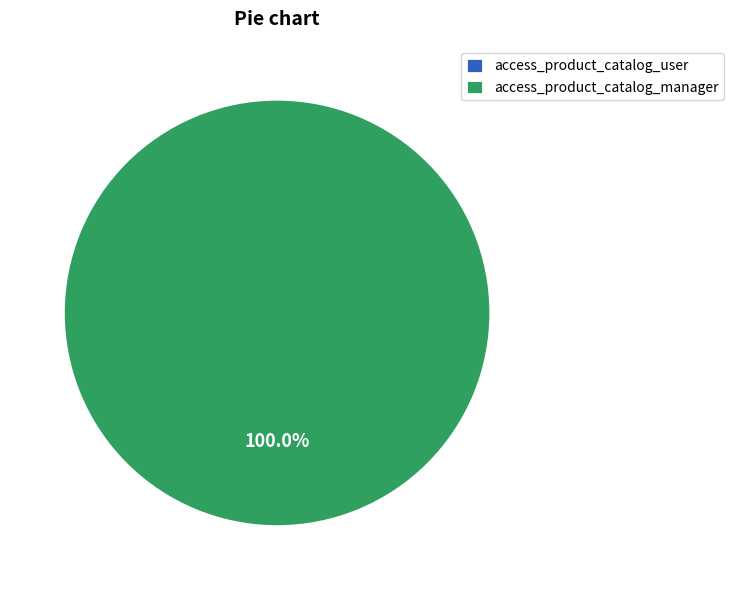

Which slice is the smallest?

access_product_catalog_user